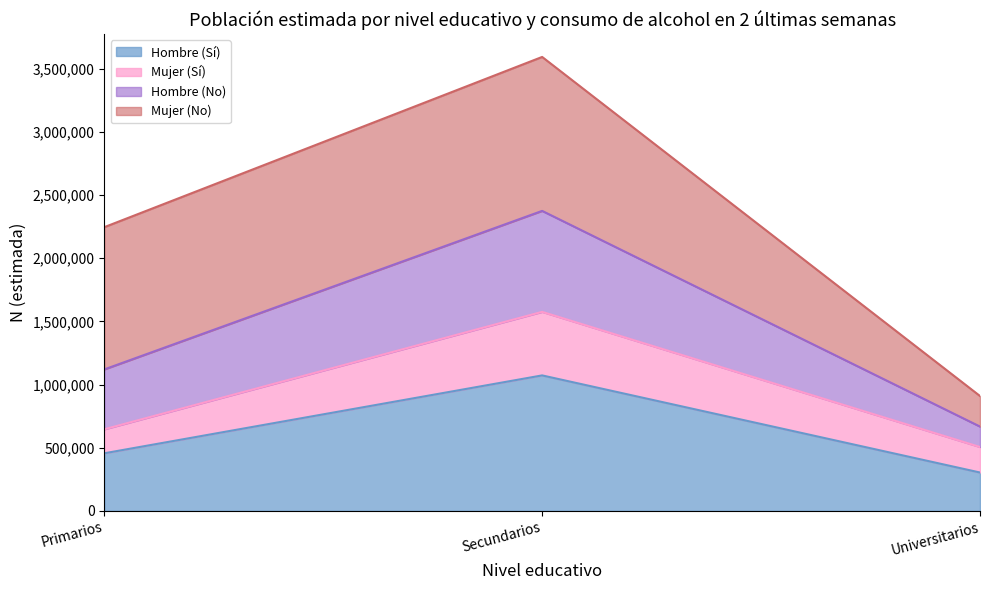

What are all the series names shown in the legend?

Hombre (Sí), Mujer (Sí), Hombre (No), Mujer (No)